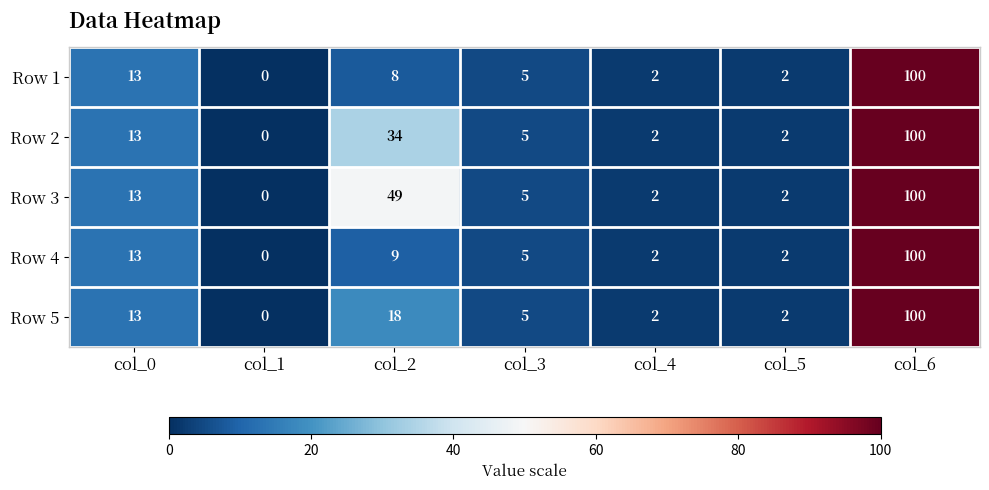

Which category has the highest value across all series?

col_6